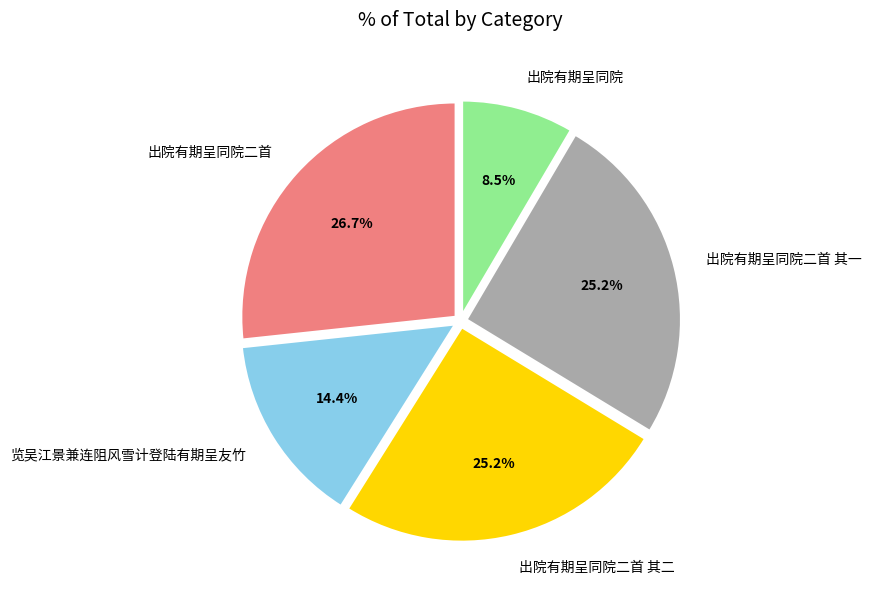

To the nearest percent, what is the average slice percentage?

20%